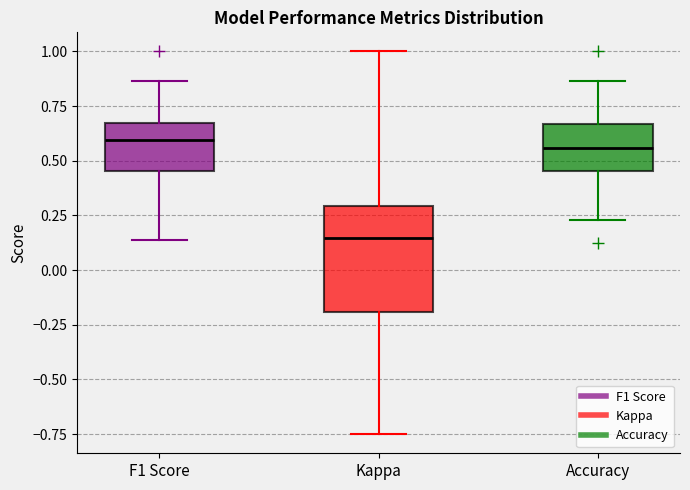

Where is the upper edge of the box for Kappa on the y-axis? The values are not printed on the chart, so give them approximately, as read against the axis.

0.30